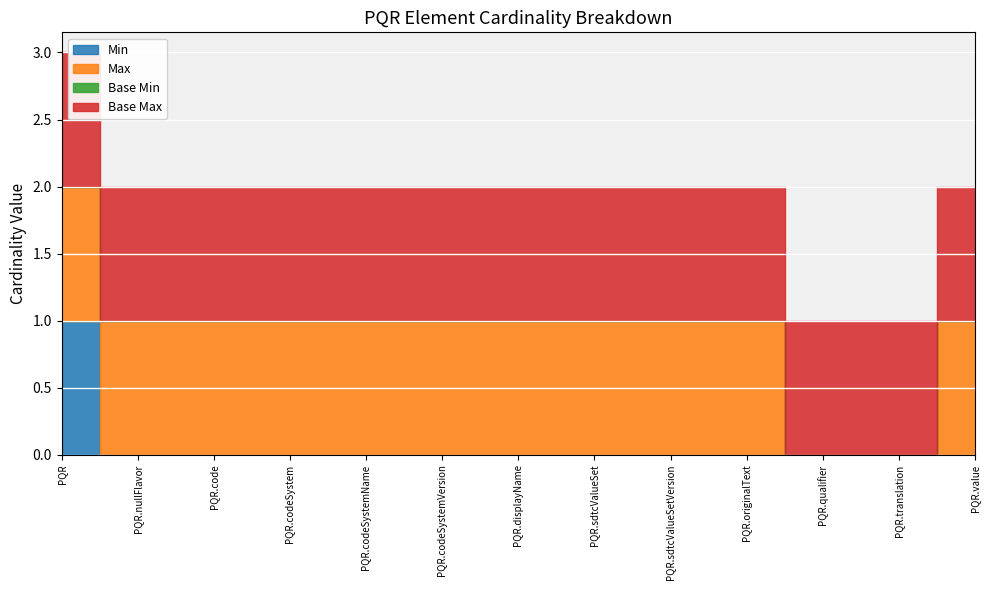

What is the difference between the highest and lowest values at PQR.sdtcValueSetVersion?

1